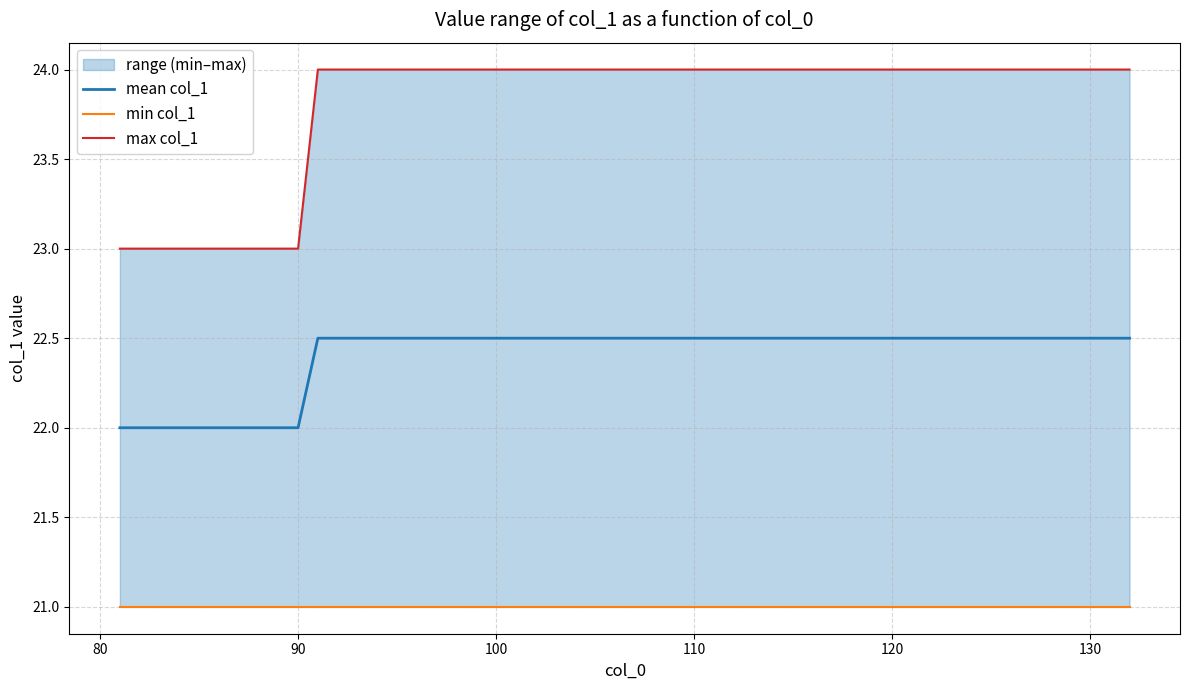

How many data points in mean_col1 are above 22?

3